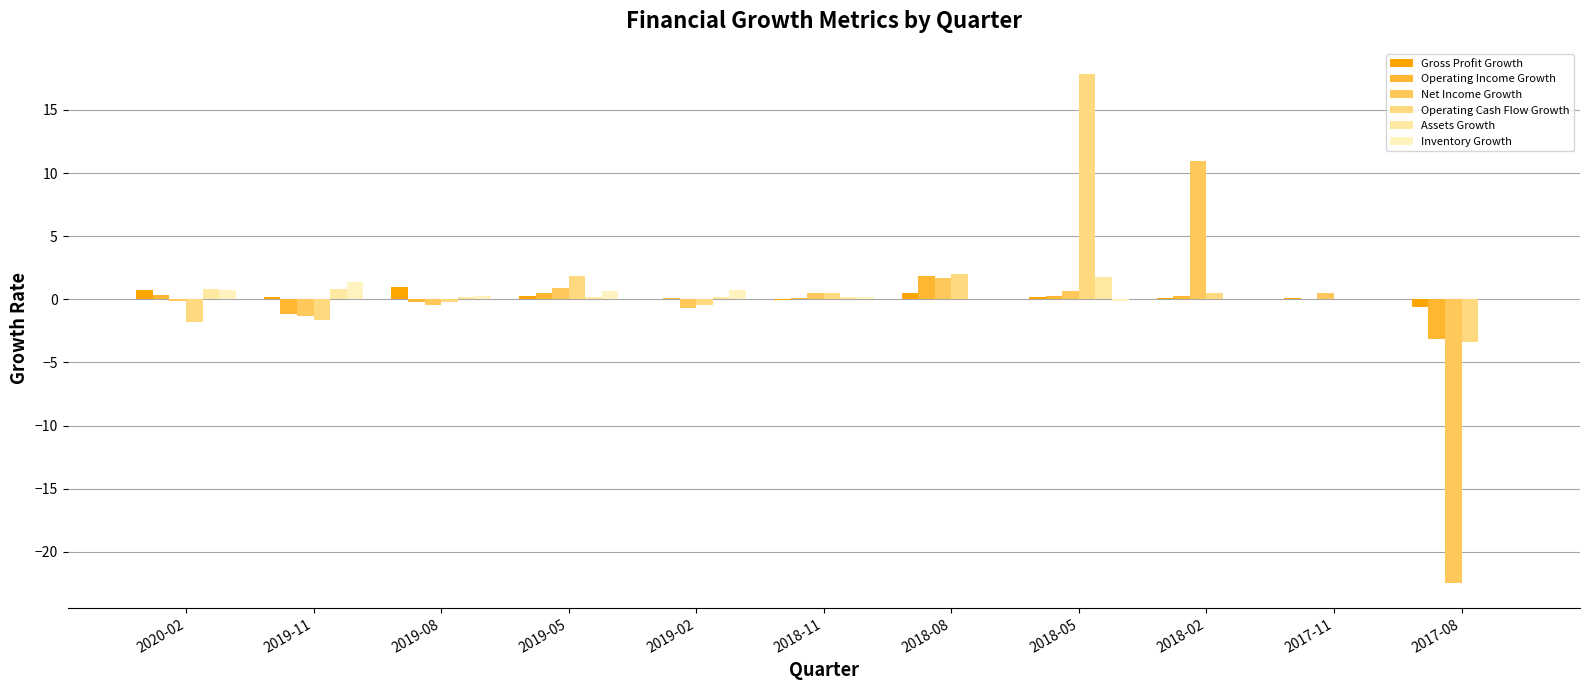

Is the value of Net Income Growth at 2018-08 greater than the value of Operating Income Growth at 2019-05?

Yes